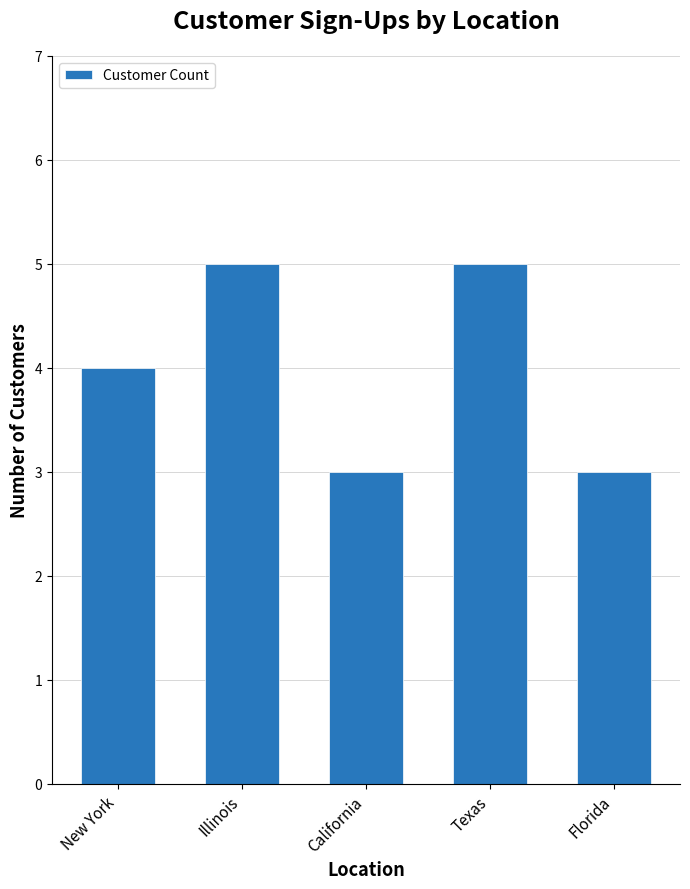

What is the sum of all values?

20